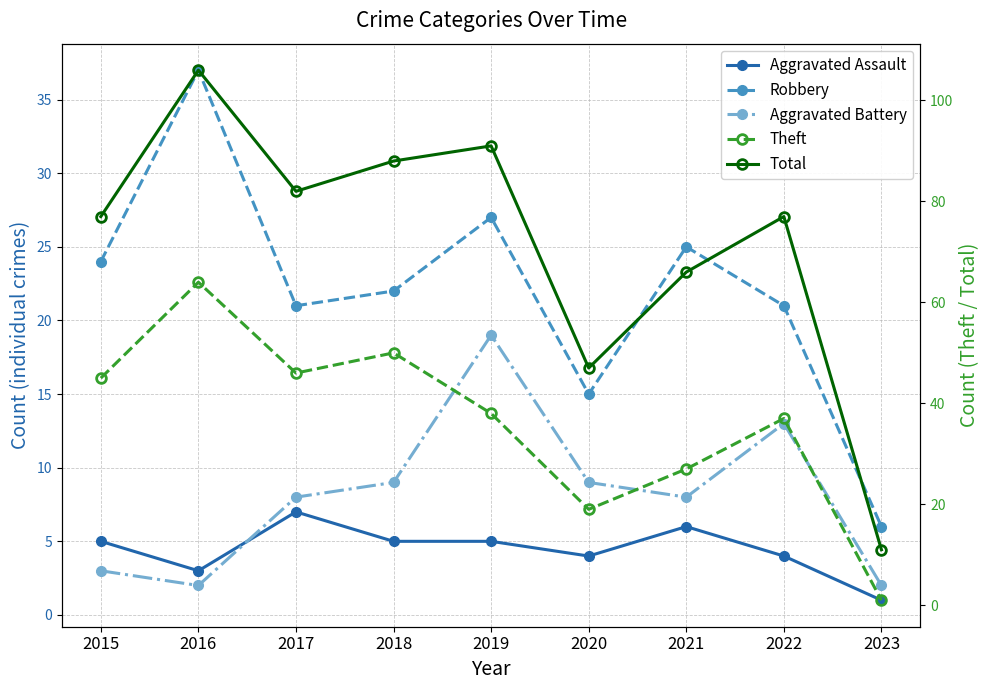

What is the spread (max minus min) of values at 2019?

86